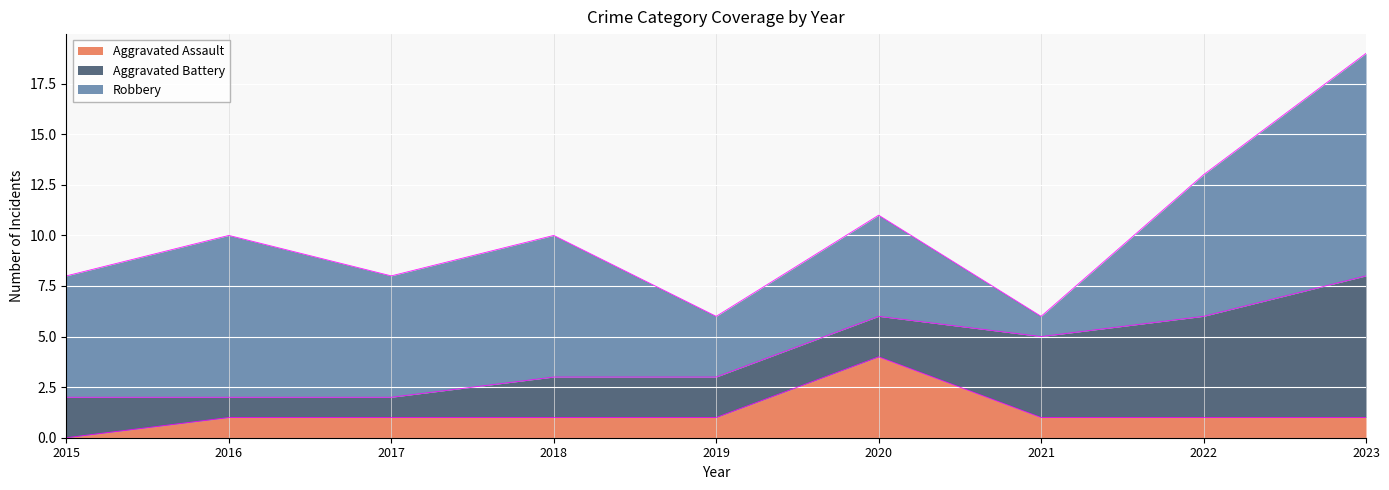

Reading right to left, list all the values displayed in this chart.

Aggravated Assault: 2023=1	2022=1	2021=1	2020=4	2019=1	2018=1	2017=1	2016=1	2015=0
Aggravated Battery: 2023=7	2022=5	2021=4	2020=2	2019=2	2018=2	2017=1	2016=1	2015=2
Robbery: 2023=11	2022=7	2021=1	2020=5	2019=3	2018=7	2017=6	2016=8	2015=6